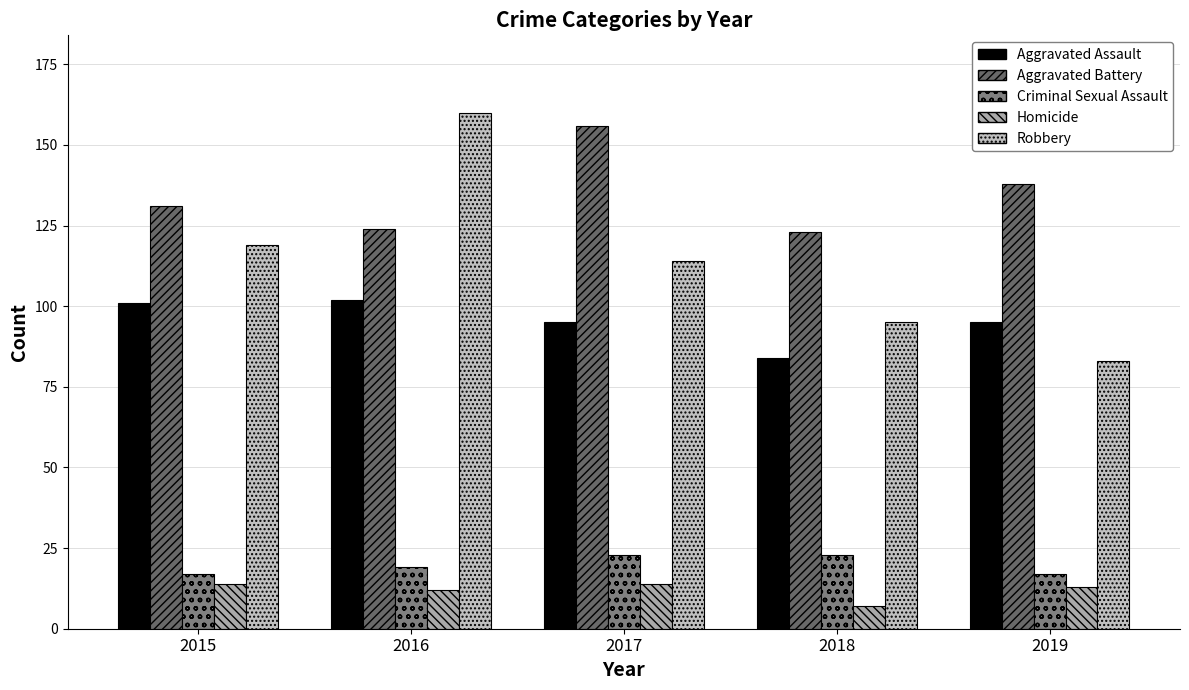

What is the spread (max minus min) of values at 2019?

125